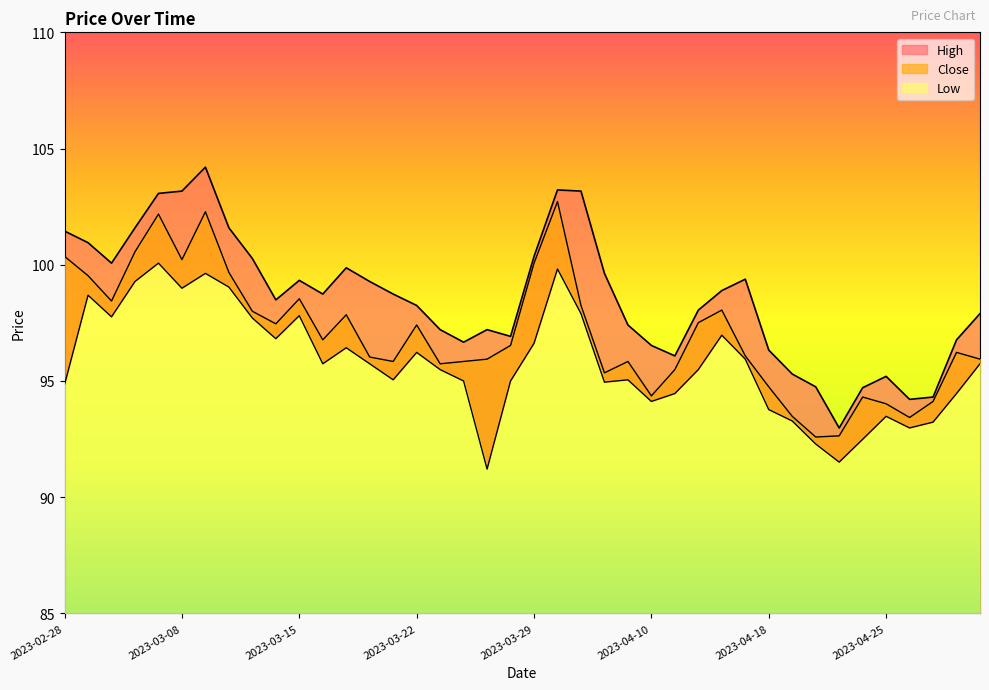

In High, how many points are higher than both neighbors (excluding endpoints)?

7